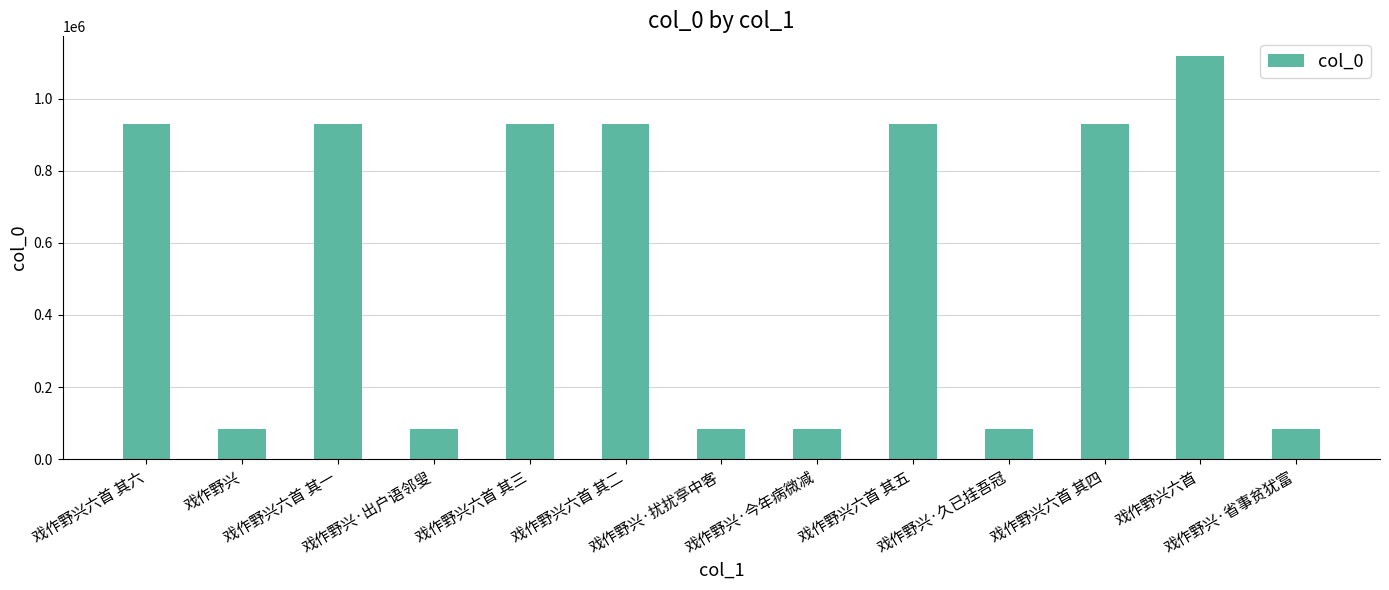

What is the change in value from 戏作野兴六首 其三 to 戏作野兴·久已挂吾冠?

-848732